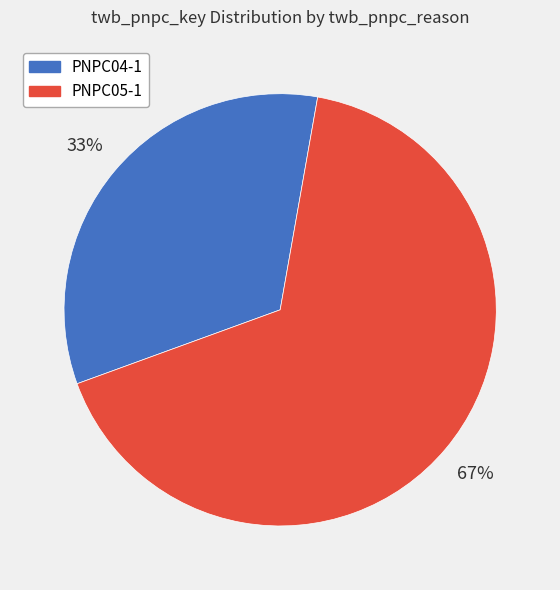

Is it true that PNPC05-1 is 67% of the pie?

True